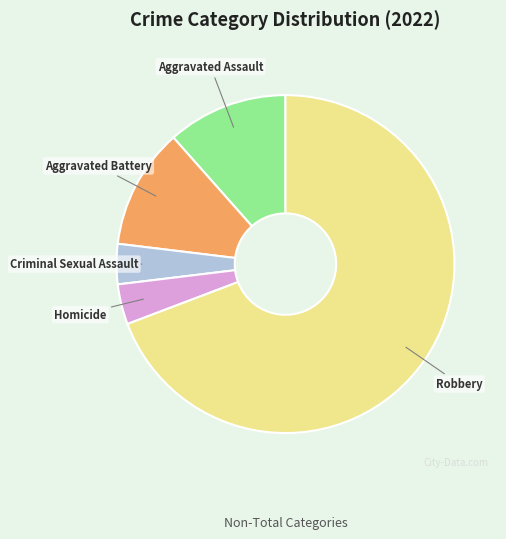

Do Robbery and Homicide together represent more than half of the pie?

Yes